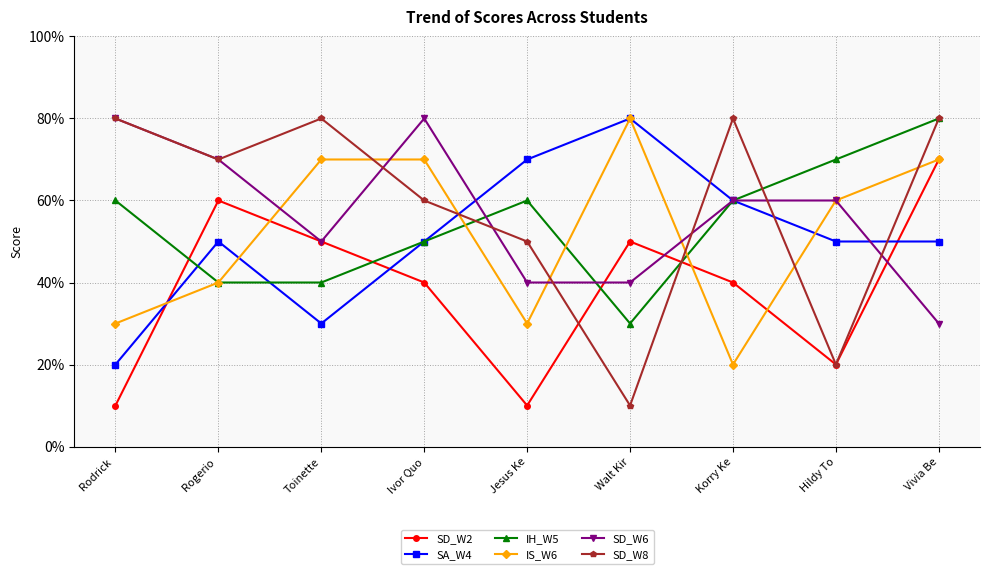

What are all the series names shown in the legend?

SD_W2, SA_W4, IH_W5, IS_W6, SD_W6, SD_W8